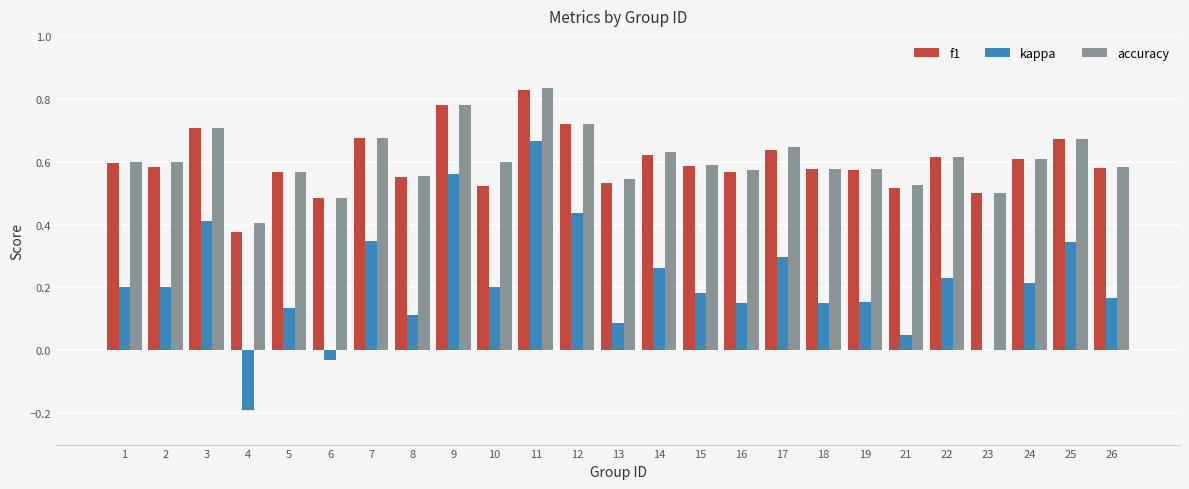

At which category does the chart reach its peak across all series?

11